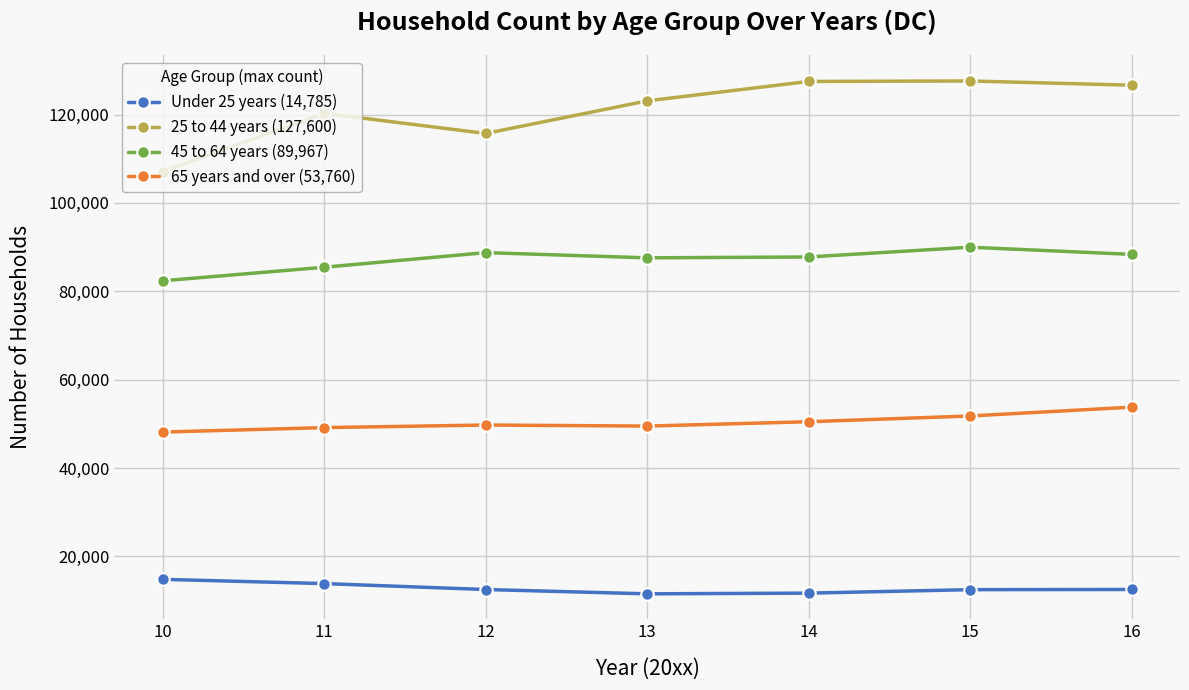

Where is the first local maximum for 25 to 44 years (127,600)?

11